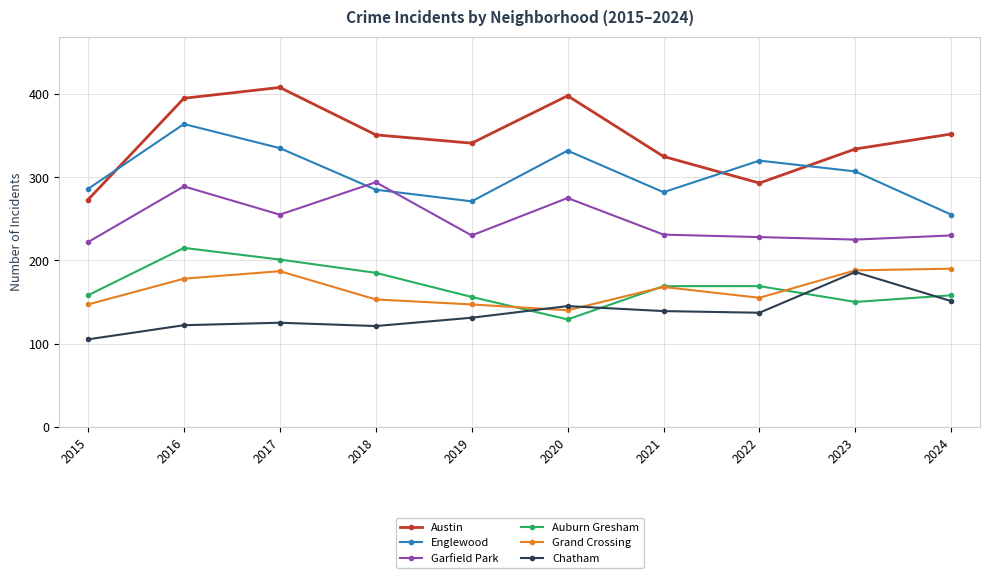

At how many categories does at least one series exceed 280?

10